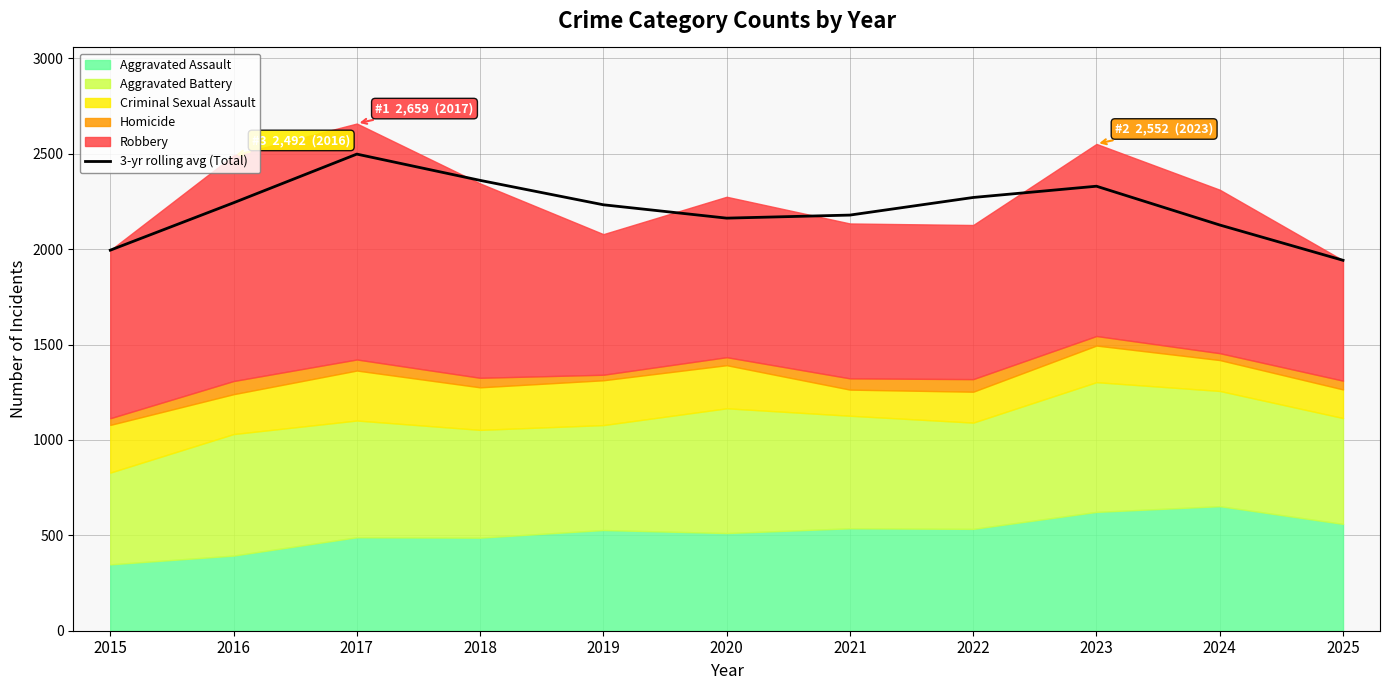

What is the ratio of the value at 2018 to the value at 2017?

0.9